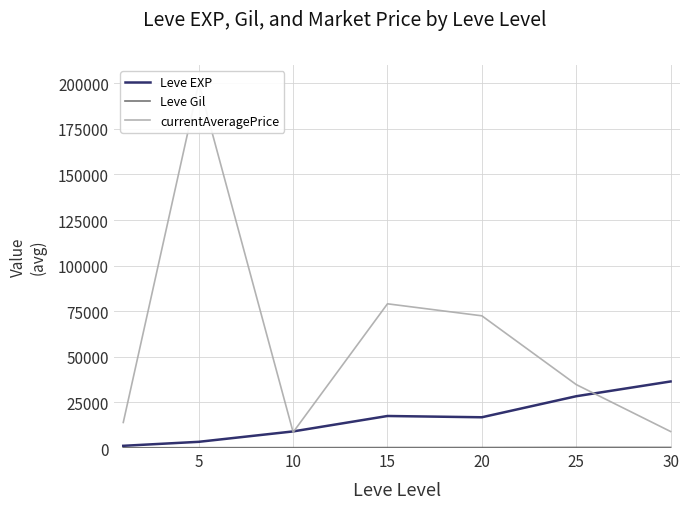

At which category does currentAveragePrice reach its first local peak?

5